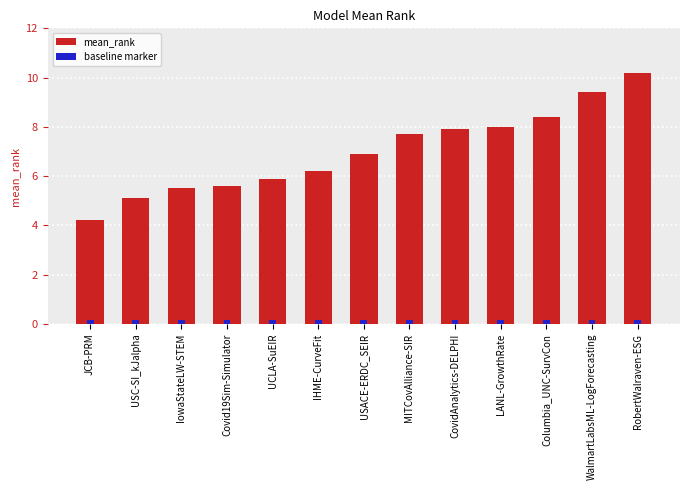

At which label is the value closest to 7?

USACE-ERDC_SEIR